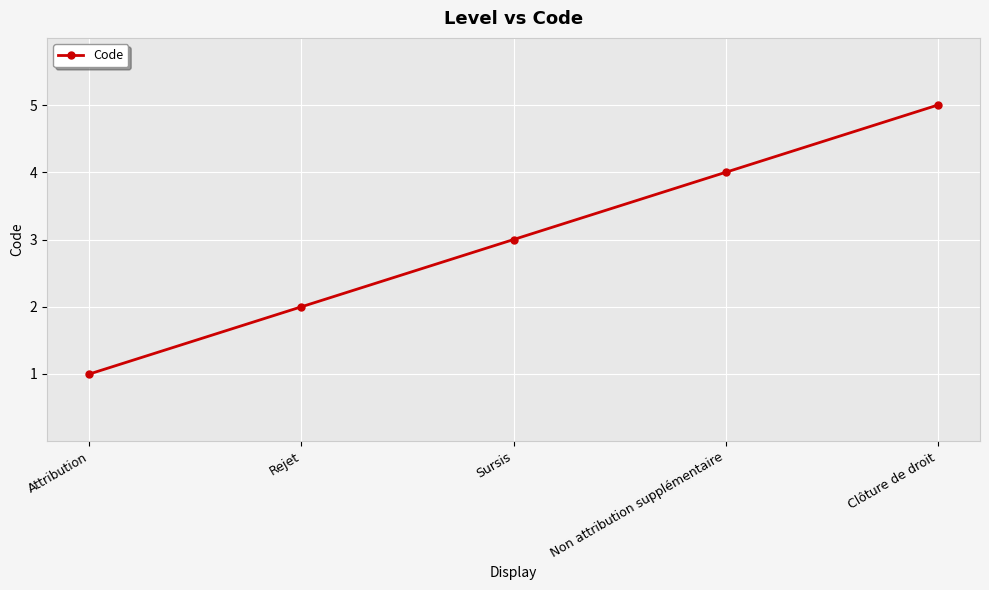

Between Clôture de droit and Non attribution supplémentaire, which is larger?

Clôture de droit